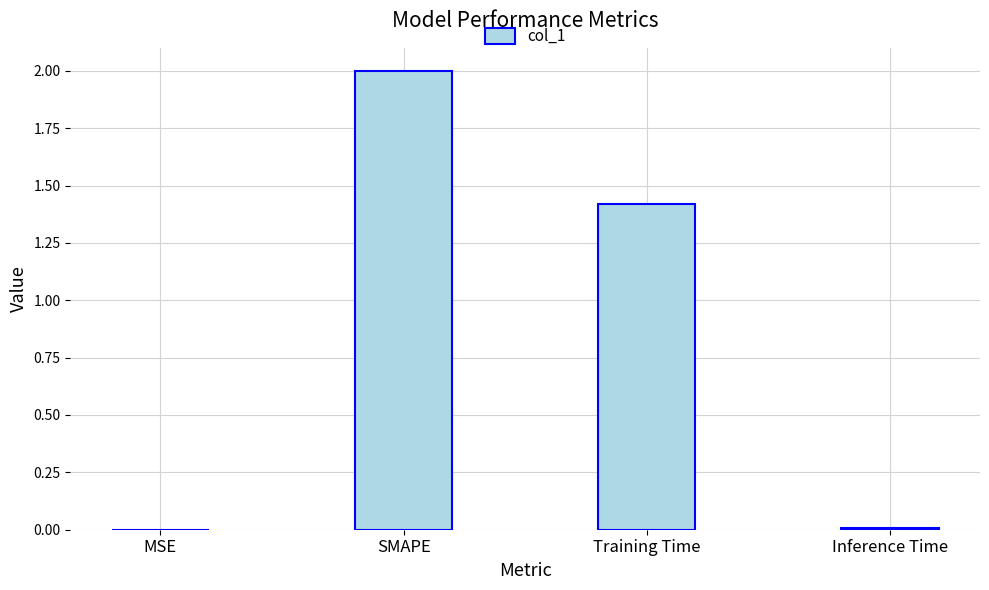

Count the number of values greater than 1.

2